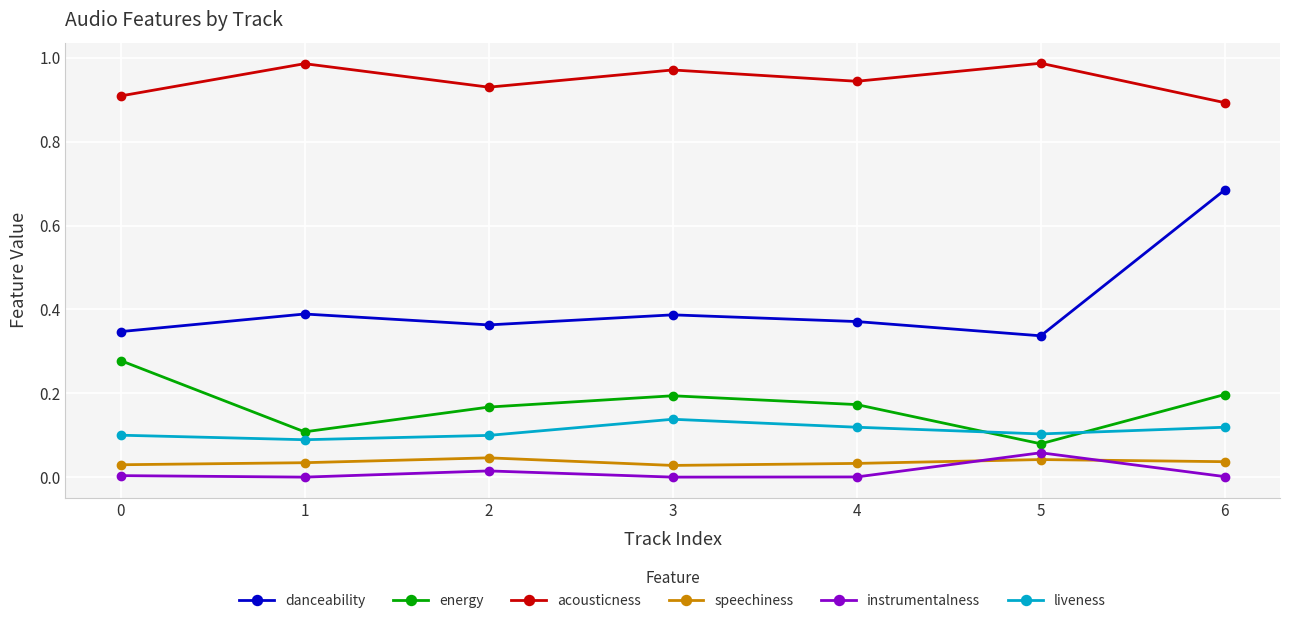

Which series has the widest spread of values?

danceability